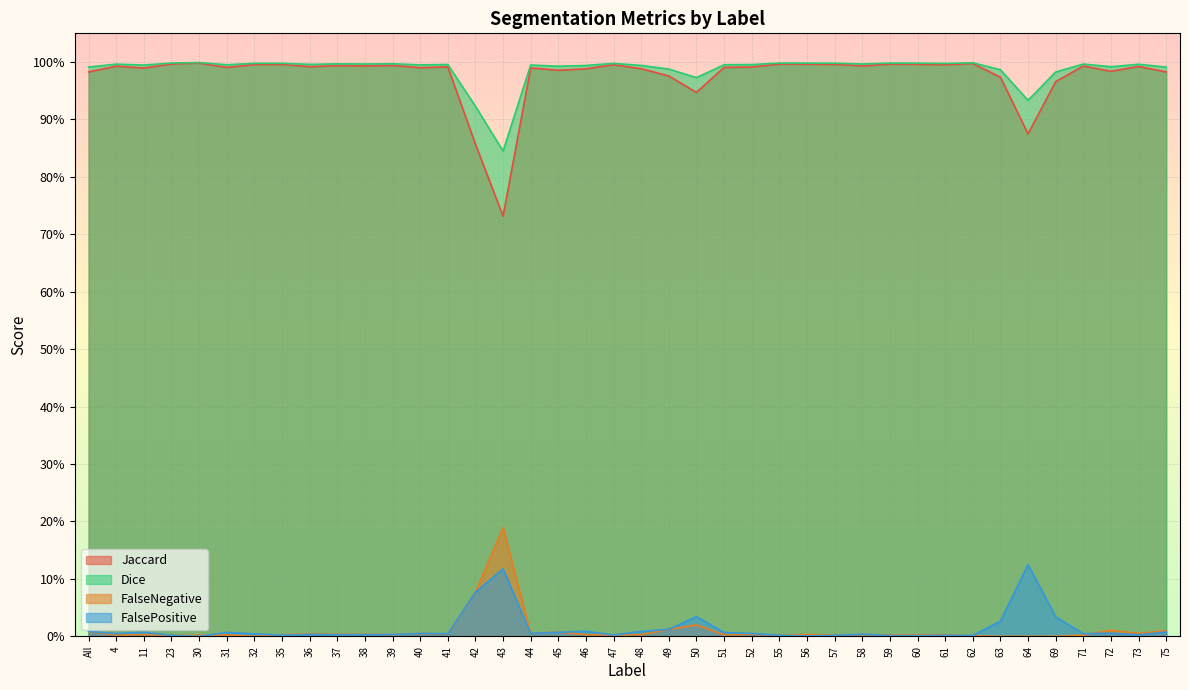

Reading left to right, list all the values displayed in this chart.

Jaccard: All=1.0	4=1.0	11=1.0	23=1.0	30=1.0	31=1.0	32=1.0	35=1.0	36=1.0	37=1.0	38=1.0	39=1.0	40=1.0	41=1.0	42=0.9	43=0.7	44=1.0	45=1.0	46=1.0	47=1.0	48=1.0	49=1.0	50=0.9	51=1.0	52=1.0	55=1.0	56=1.0	57=1.0	58=1.0	59=1.0	60=1.0	61=1.0	62=1.0	63=1.0	64=0.9	69=1.0	71=1.0	72=1.0	73=1.0	75=1.0
Dice: All=1.0	4=1.0	11=1.0	23=1.0	30=1.0	31=1.0	32=1.0	35=1.0	36=1.0	37=1.0	38=1.0	39=1.0	40=1.0	41=1.0	42=0.9	43=0.8	44=1.0	45=1.0	46=1.0	47=1.0	48=1.0	49=1.0	50=1.0	51=1.0	52=1.0	55=1.0	56=1.0	57=1.0	58=1.0	59=1.0	60=1.0	61=1.0	62=1.0	63=1.0	64=0.9	69=1.0	71=1.0	72=1.0	73=1.0	75=1.0
FalseNegative: All=0.0	4=0.0	11=0.0	23=0.0	30=0.0	31=0.0	32=0.0	35=0.0	36=0.0	37=0.0	38=0.0	39=0.0	40=0.0	41=0.0	42=0.1	43=0.2	44=0.0	45=0.0	46=0.0	47=0.0	48=0.0	49=0.0	50=0.0	51=0.0	52=0.0	55=0.0	56=0.0	57=0.0	58=0.0	59=0.0	60=0.0	61=0.0	62=0.0	63=0.0	64=0.0	69=0.0	71=0.0	72=0.0	73=0.0	75=0.0
FalsePositive: All=0.0	4=0.0	11=0.0	23=0.0	30=0.0	31=0.0	32=0.0	35=0.0	36=0.0	37=0.0	38=0.0	39=0.0	40=0.0	41=0.0	42=0.1	43=0.1	44=0.0	45=0.0	46=0.0	47=0.0	48=0.0	49=0.0	50=0.0	51=0.0	52=0.0	55=0.0	56=0.0	57=0.0	58=0.0	59=0.0	60=0.0	61=0.0	62=0.0	63=0.0	64=0.1	69=0.0	71=0.0	72=0.0	73=0.0	75=0.0